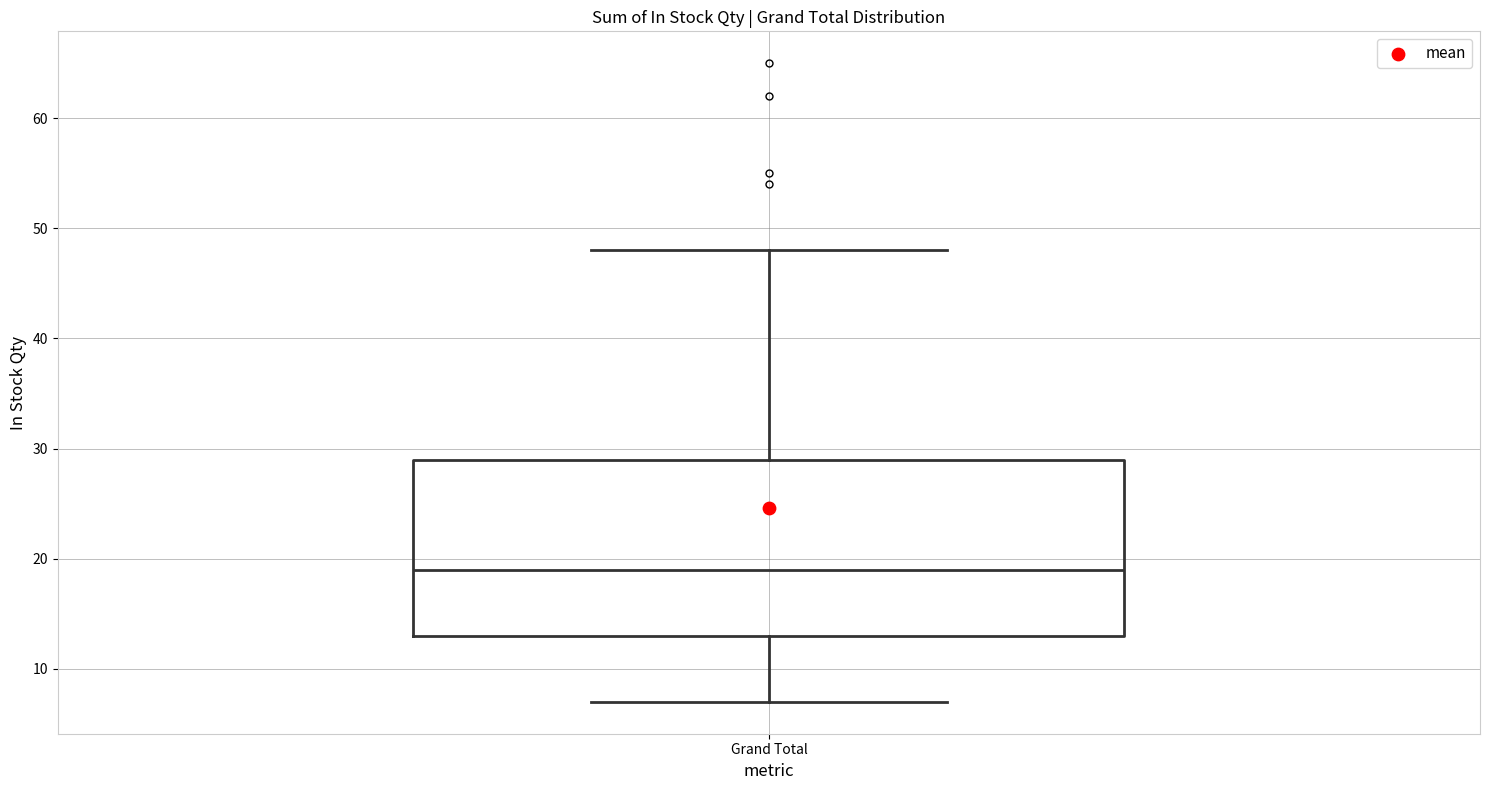

Read this box plot against the y-axis: the position of the median line, the range covered by the box, and the ends of both whiskers. The values are not printed on the chart, so give them approximately, as read against the axis.

median 19, box 13 to 29, whiskers 7 to 48